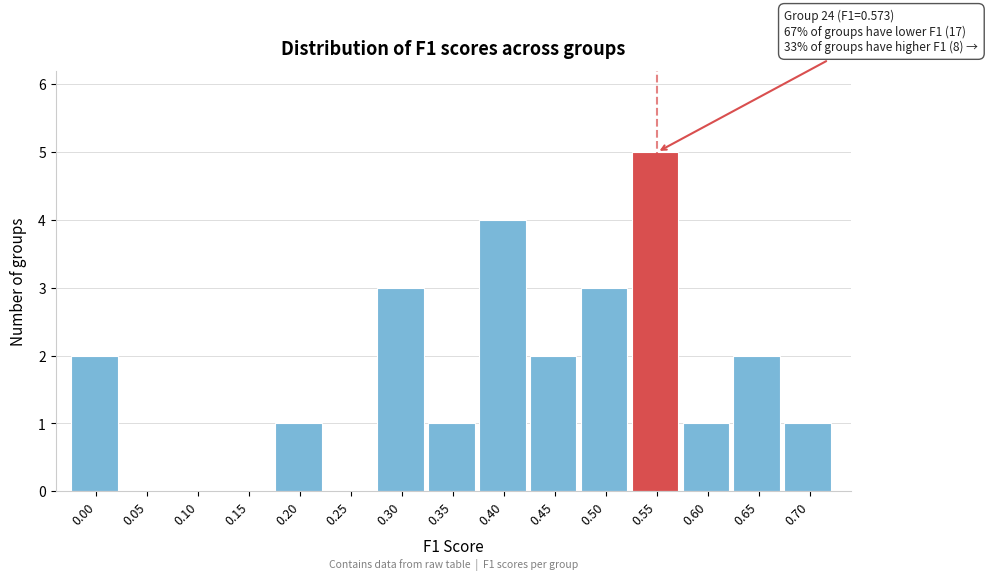

What is the sum of the values at 0.65 and 0.45?

4